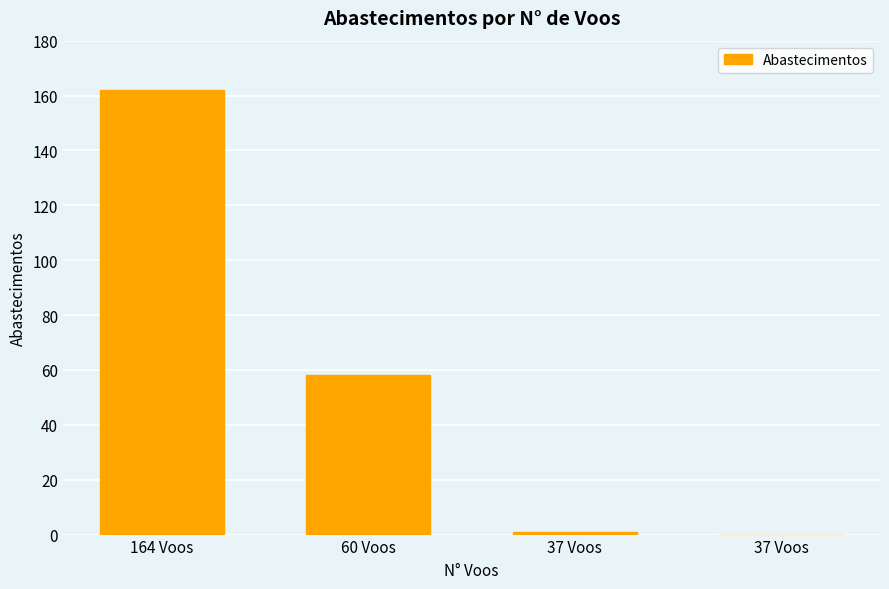

How many categories are shown in the chart?

4